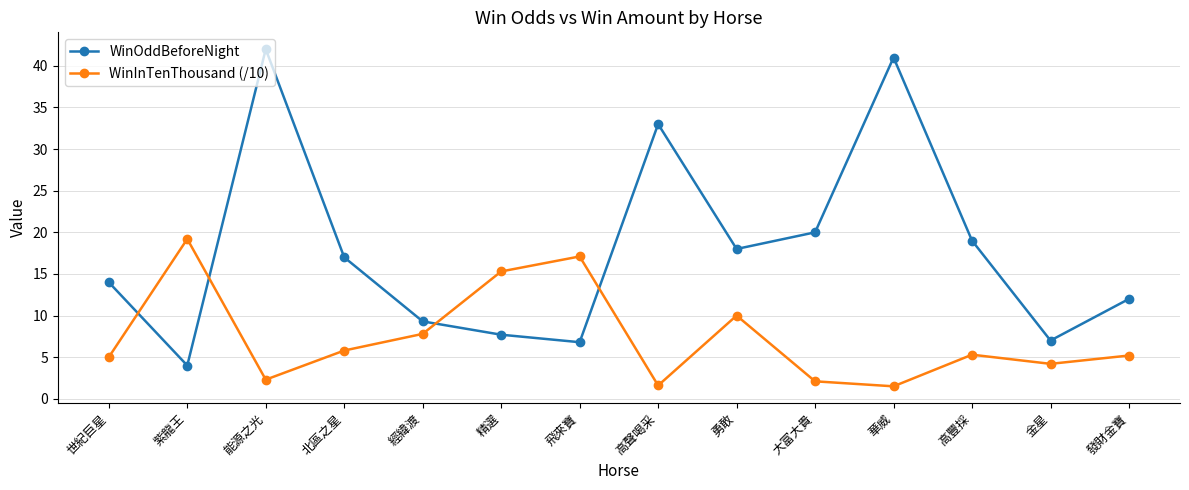

What is the spread (max minus min) of values at 世紀巨星?

9.0